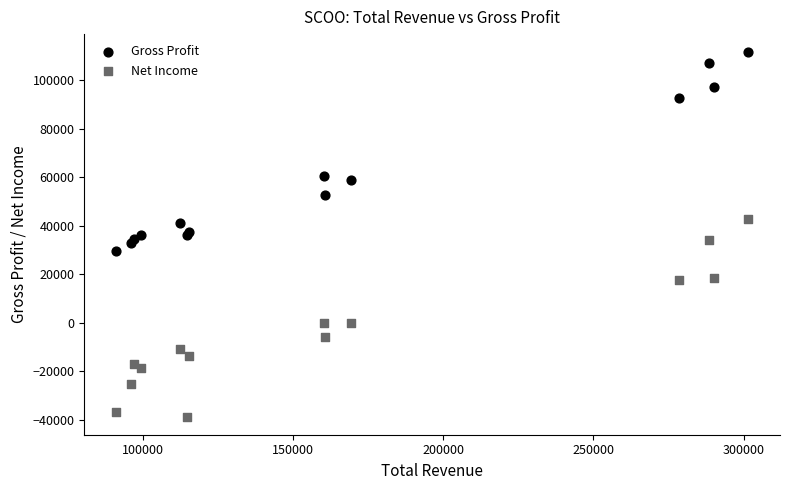

In the Gross Profit series, what Y value is closest to 70550?

60500